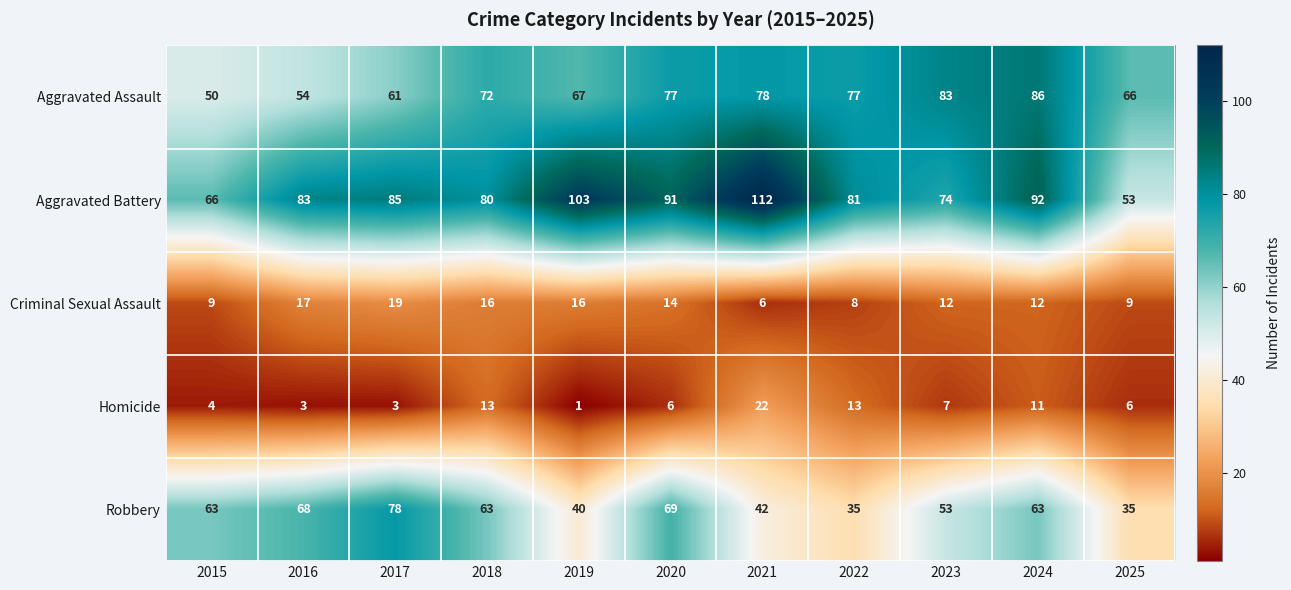

Is the value of Robbery at 2018 greater than the value of Aggravated Battery at 2018?

No